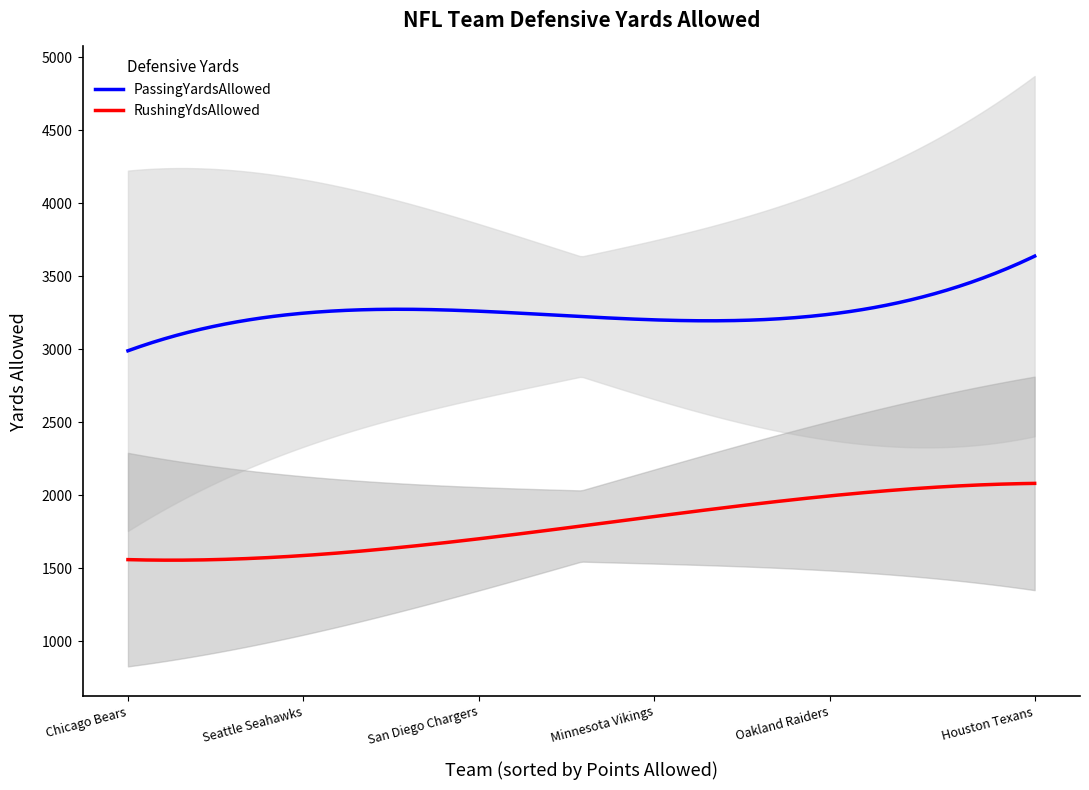

True or false: RushingYdsAllowed and PassingYardsAllowed intersect in this chart.

False